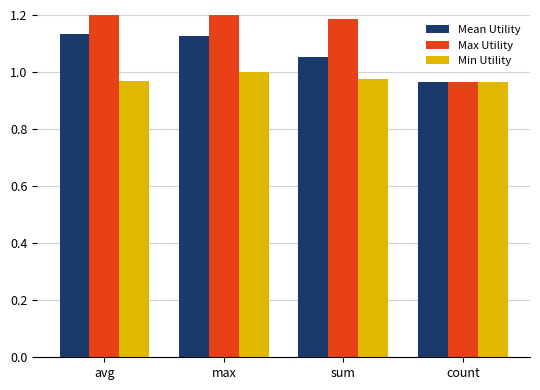

Count the Min Utility values in the range 0 to 1.

4